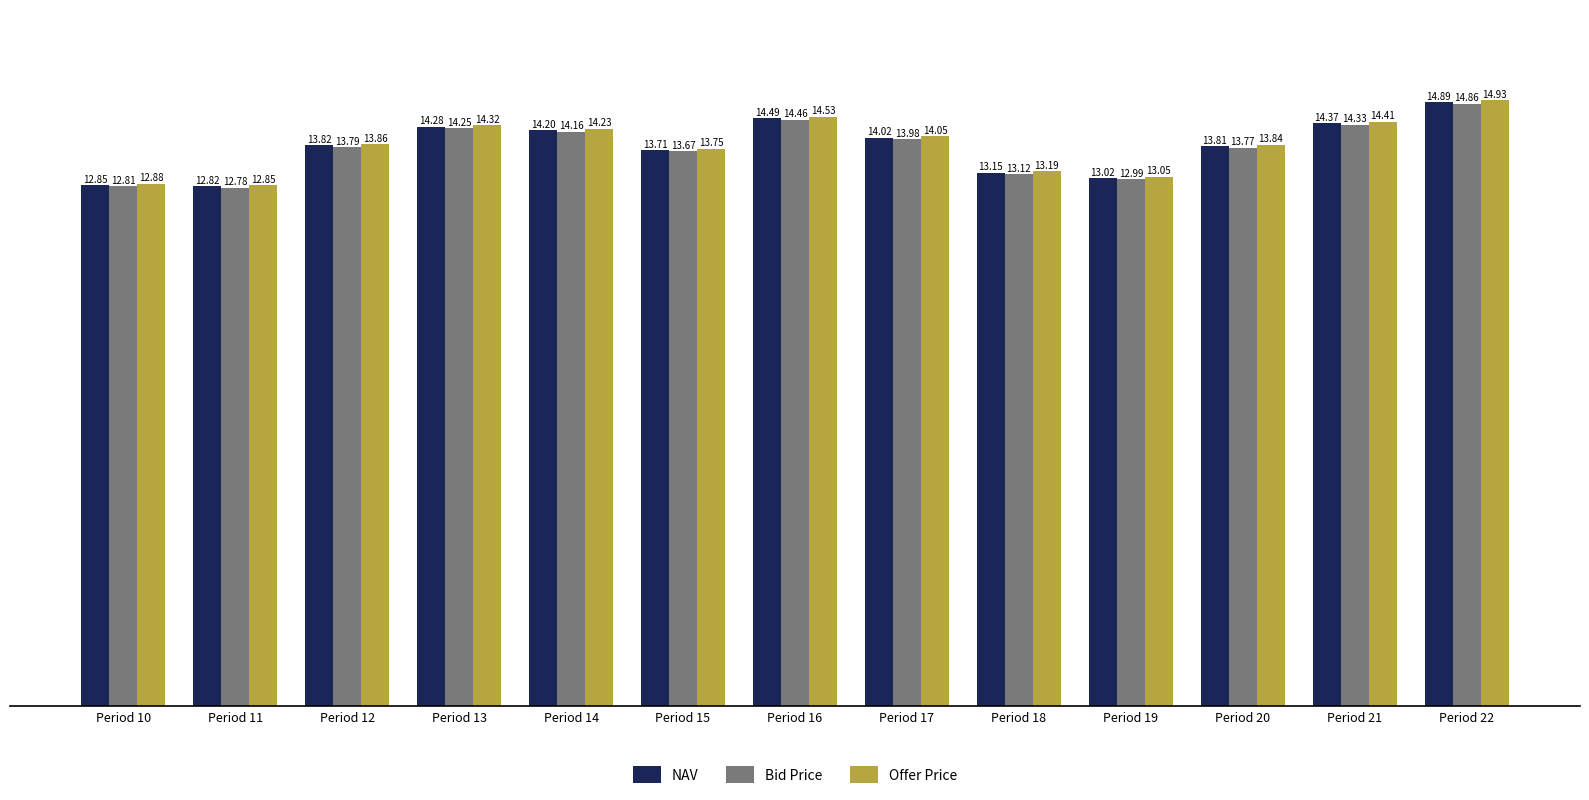

What is the lowest value of the NAV series?

12.8